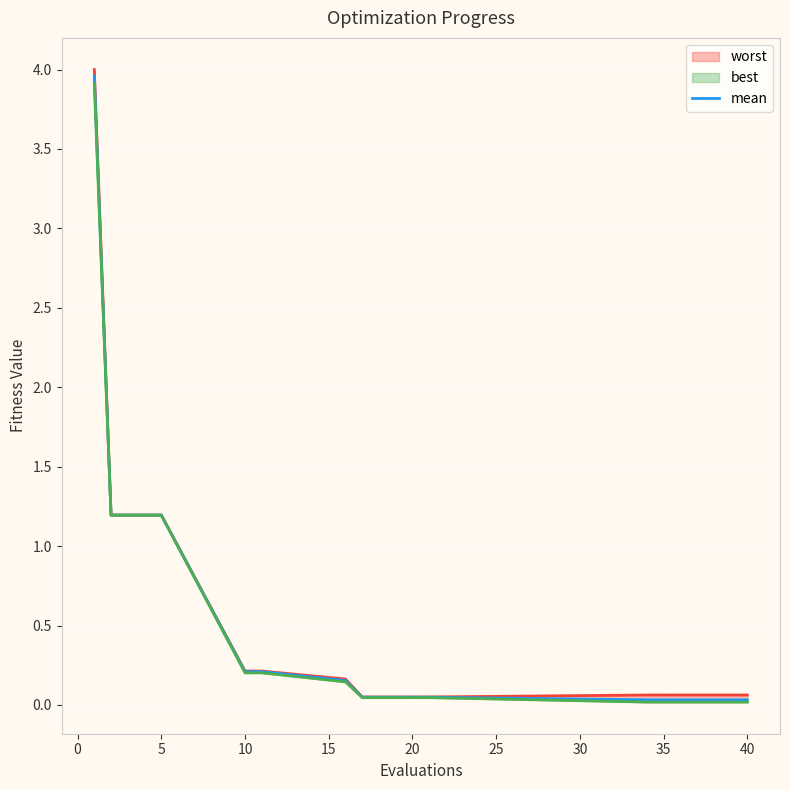

What are all the series names shown in the legend?

worst, mean, best